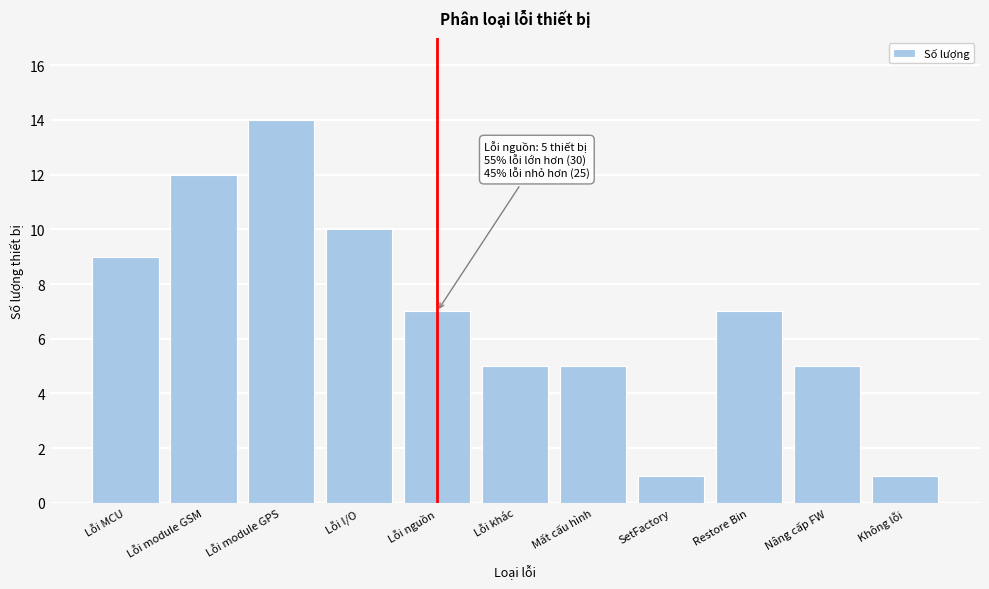

Reading left to right, transcribe all the data shown in this chart.

Lỗi MCU=9	Lỗi module GSM=12	Lỗi module GPS=14	Lỗi I/O=10	Lỗi nguồn=7	Lỗi khác=5	Mất cấu hình=5	SetFactory=1	Restore Bin=7	Nâng cấp FW=5	Không lỗi=1